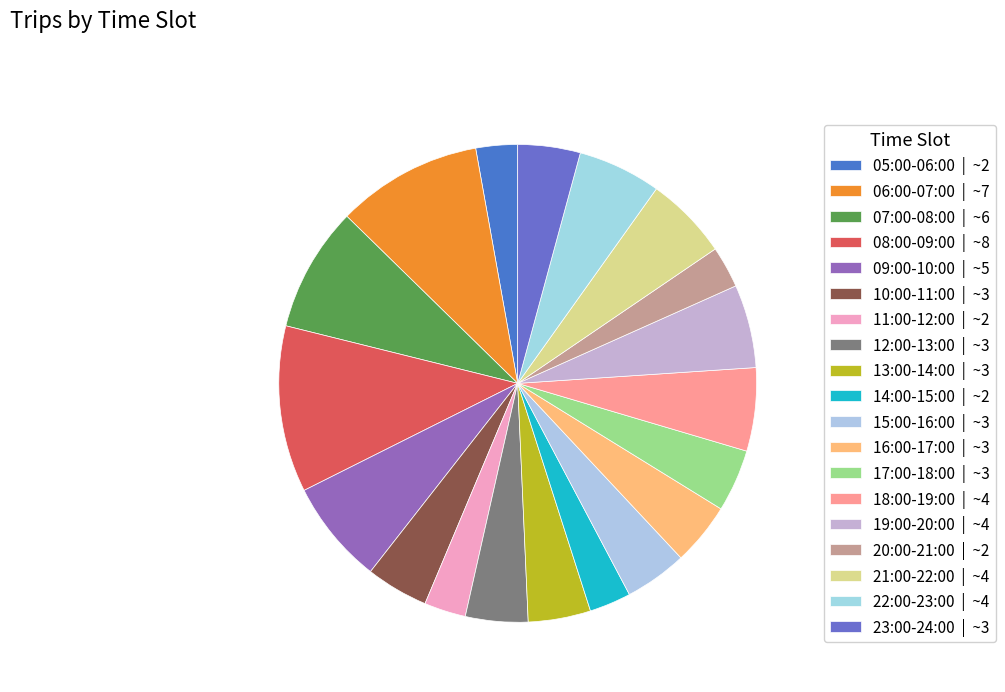

How many slices are in this pie chart?

19